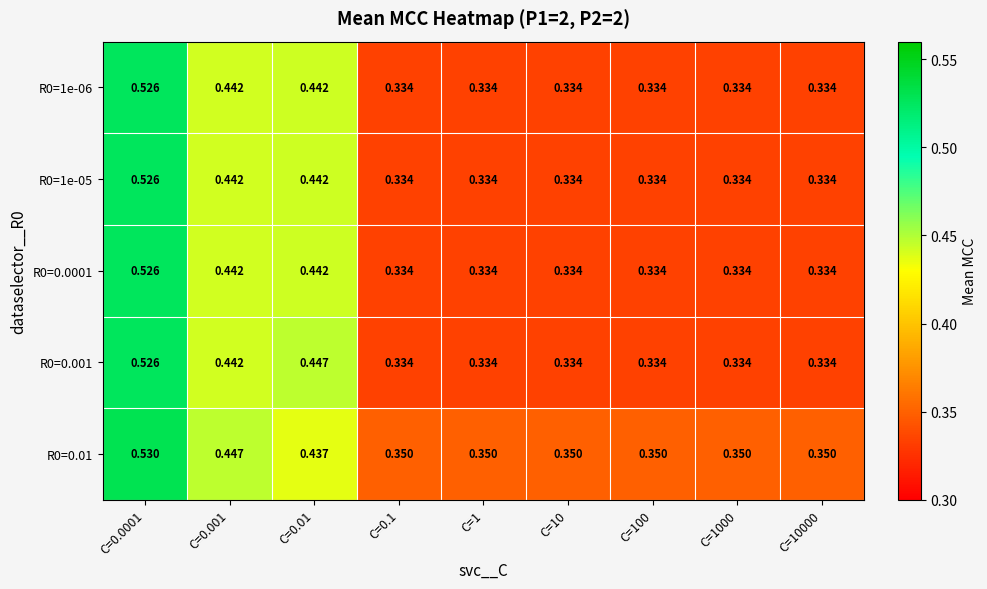

Is the value of R0=1e-05 at C=0.001 greater than the value of R0=0.0001 at C=0.1?

Yes